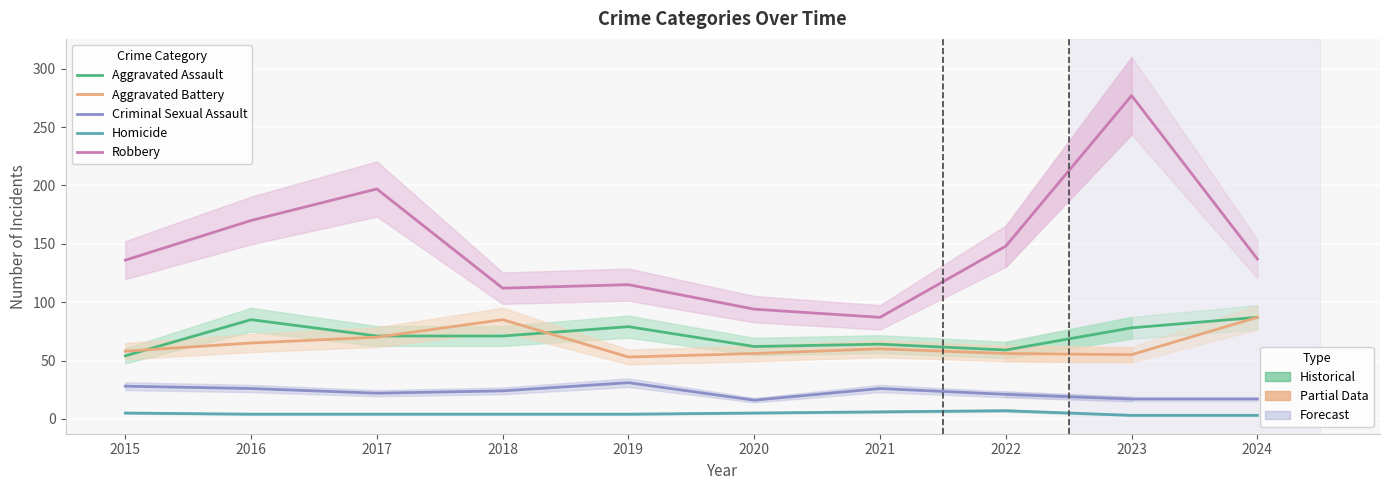

How many data points does each series have?

10